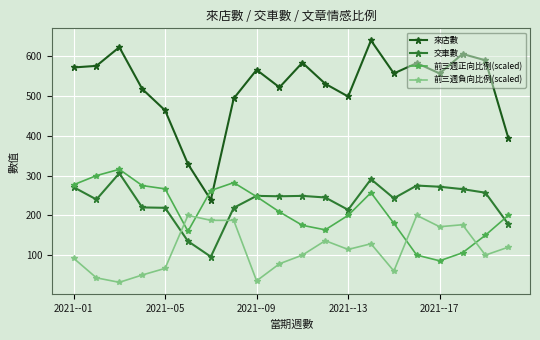

How many values in the 前三週正向比例(scaled) series are below 208?

10